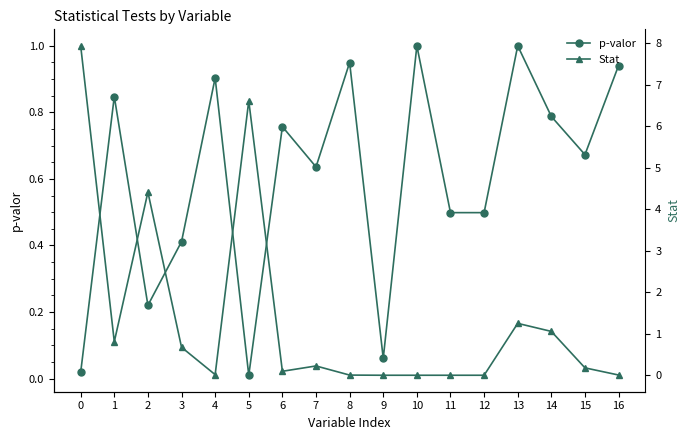

Reading left to right, extract all data points from this chart.

p-valor: 0=0.0	1=0.8	2=0.2	3=0.4	4=0.9	5=0.0	6=0.8	7=0.6	8=0.9	9=0.1	10=1.0	11=0.5	12=0.5	13=1.0	14=0.8	15=0.7	16=0.9
Stat: 0=7.9	1=0.8	2=4.4	3=0.7	4=0.0	5=6.6	6=0.1	7=0.2	8=0.0	9=0.0	10=0.0	11=0.0	12=0.0	13=1.2	14=1.1	15=0.2	16=0.0